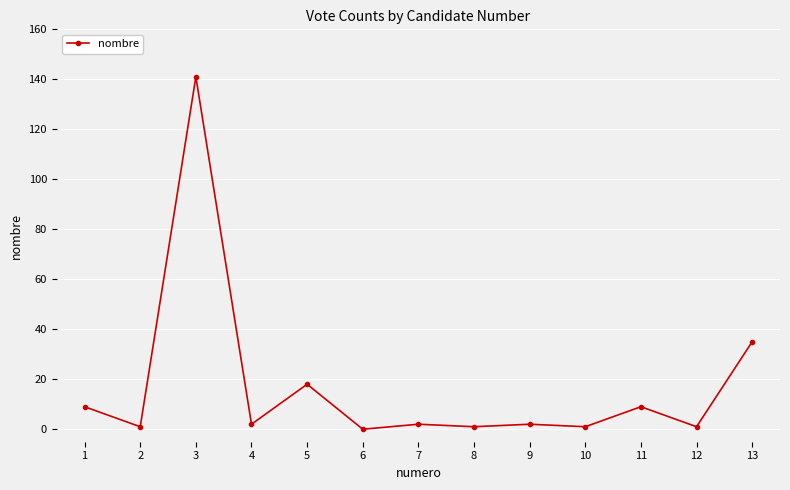

At which category does the data reach its first local peak?

3